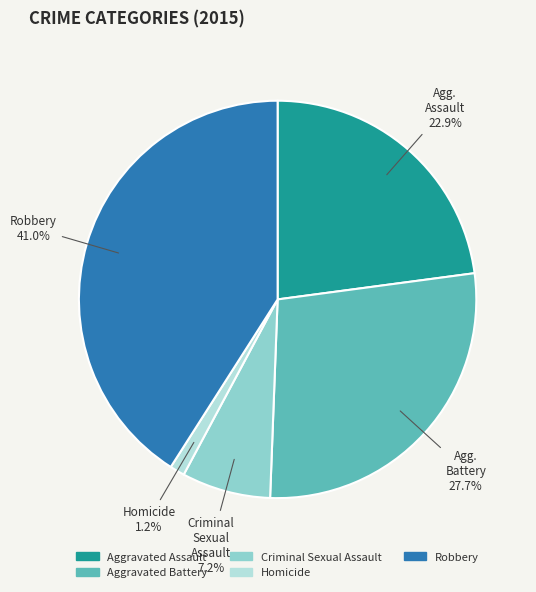

The Aggravated Battery slice represents 14% of the pie. True or false?

False